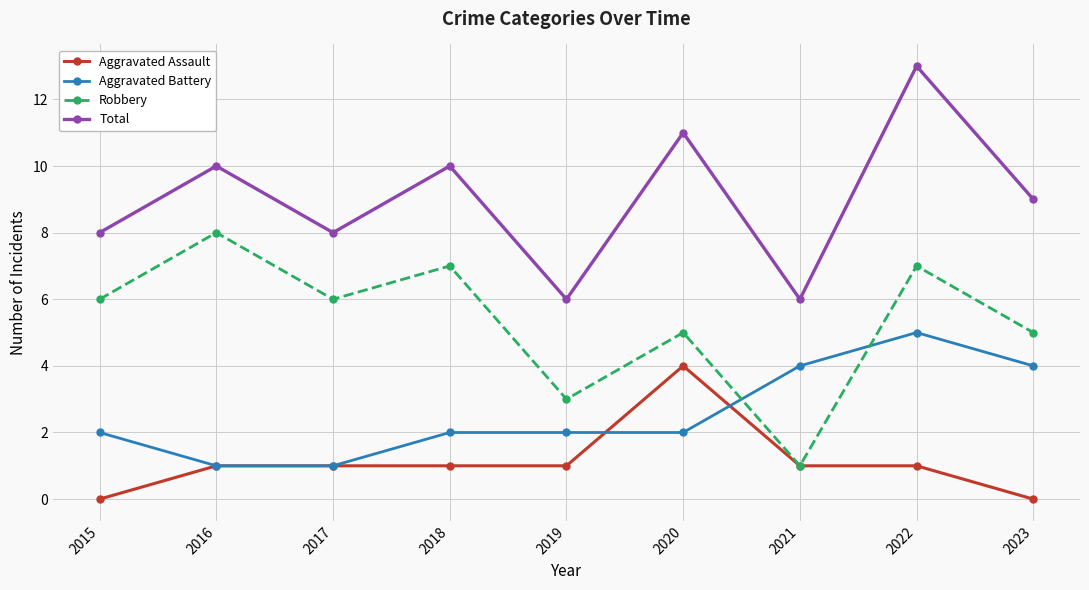

True or false: Robbery and Total intersect in this chart.

False